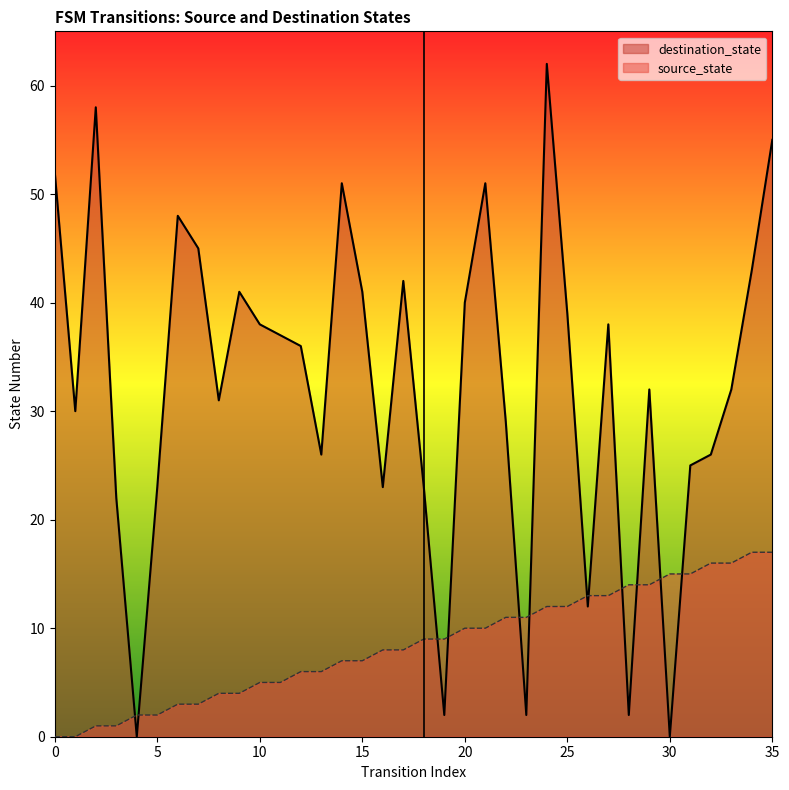

Which series has the largest range (max minus min)?

destination_state